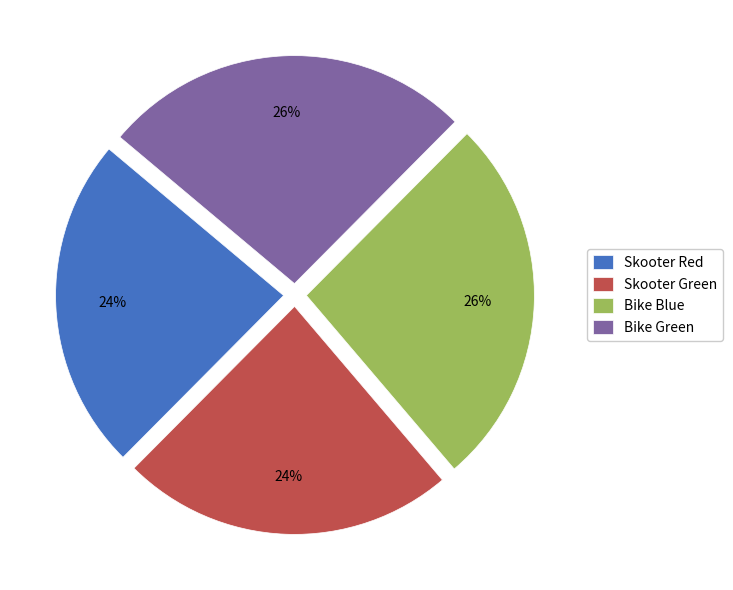

To the nearest percent, what portion does Skooter Green represent?

24%